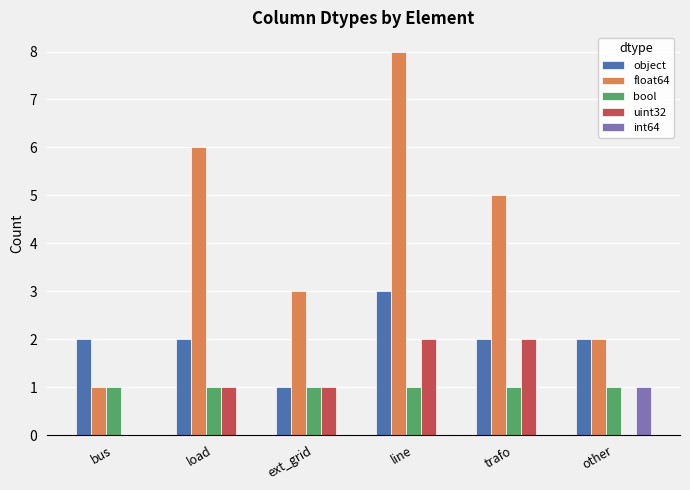

Which series changed the most between load and other?

float64